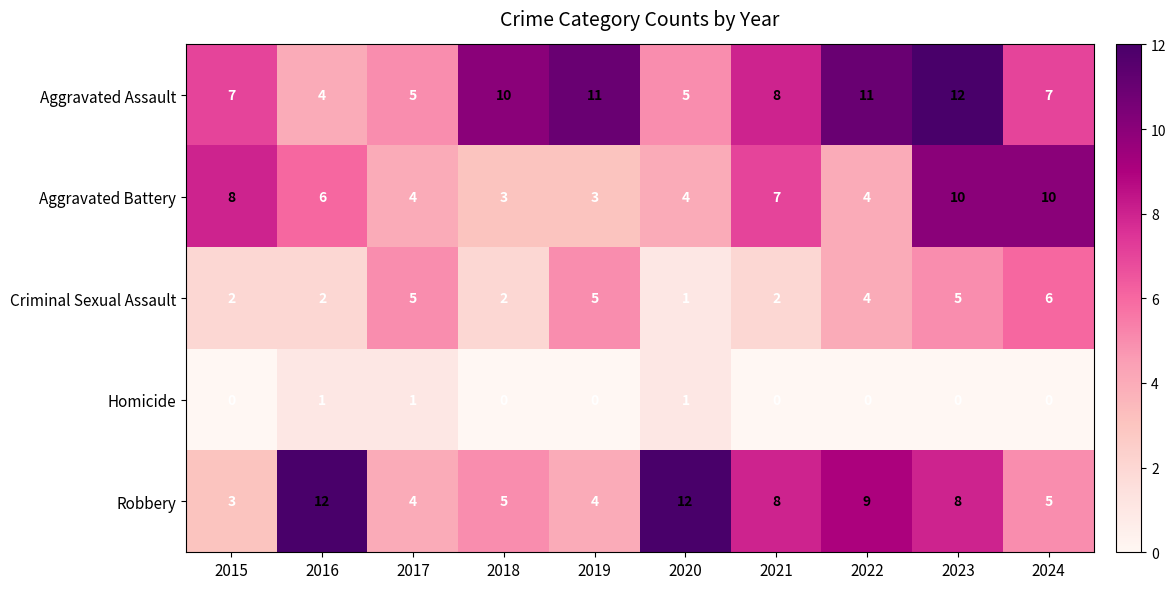

What is the difference between the maximum and second lowest values in the Criminal Sexual Assault series?

4